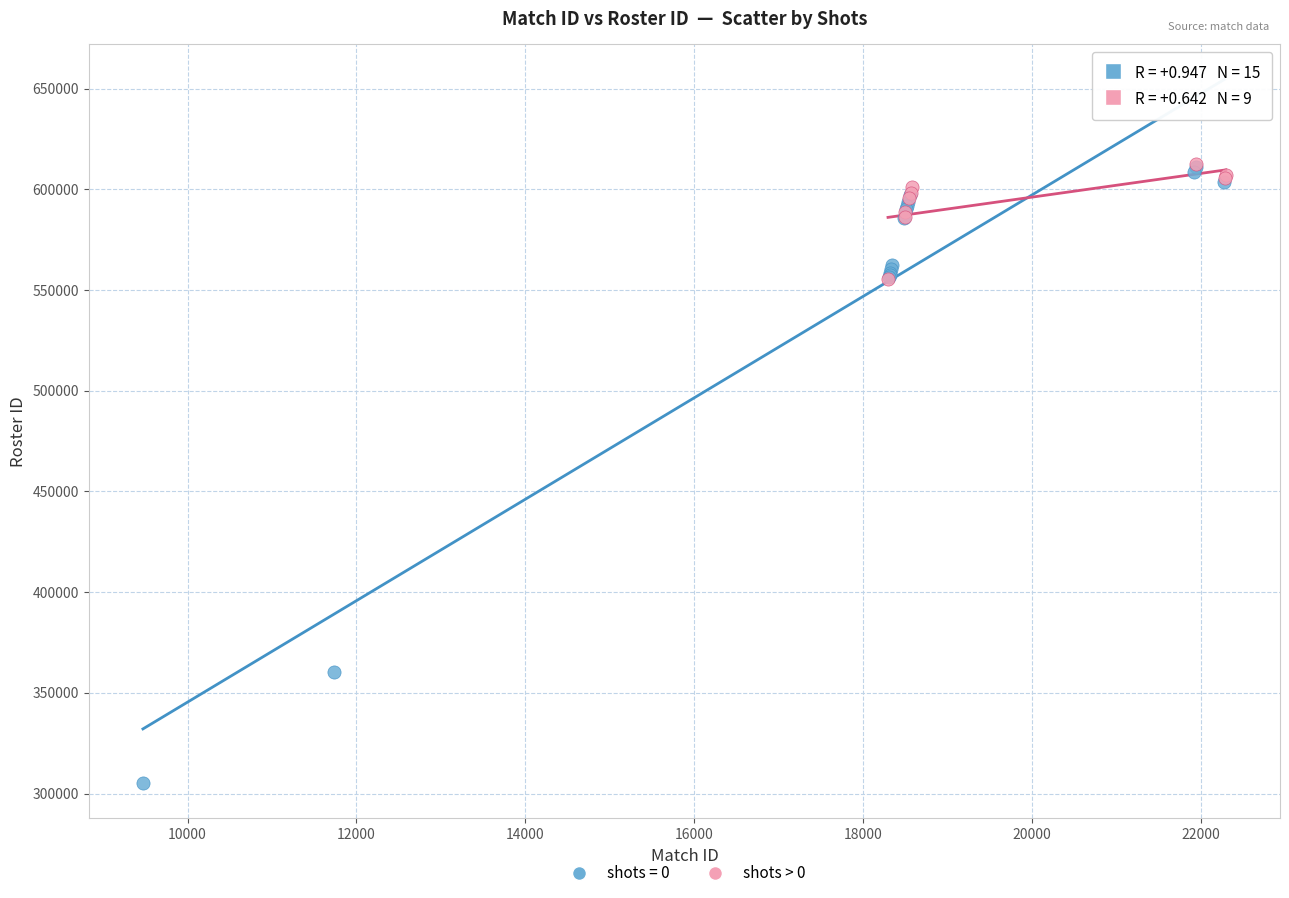

Which series has the widest spread of Y values?

shots = 0